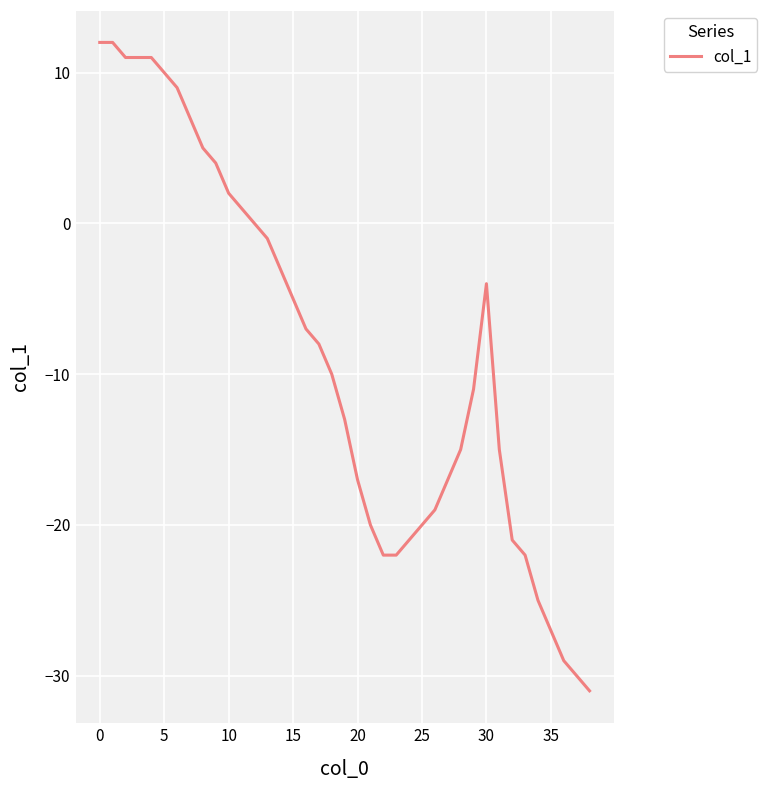

What is the smallest value displayed?

-31